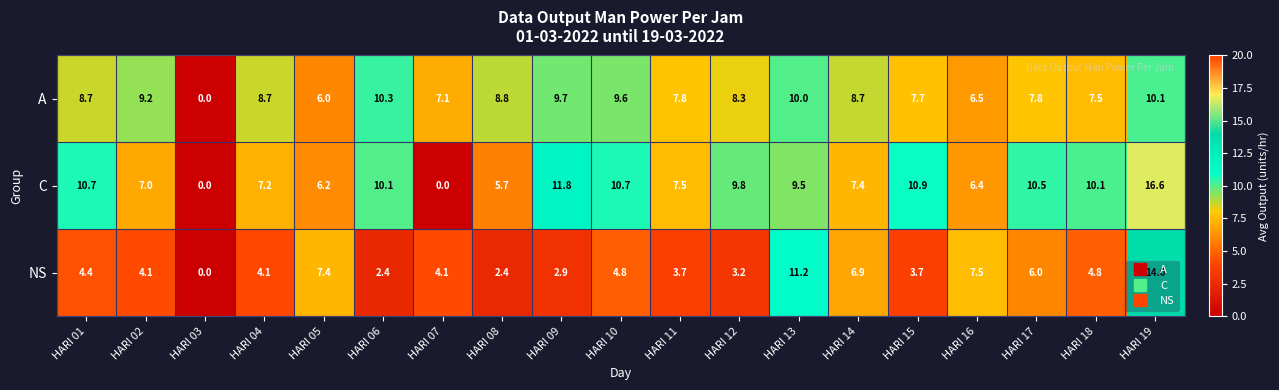

The C series shows 3.3 at HARI 08. True or false?

False